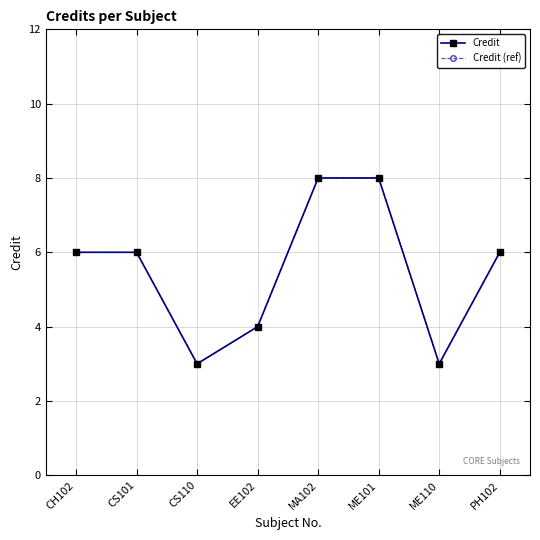

What is the sum of the Credit values at ME101 and CH102?

14